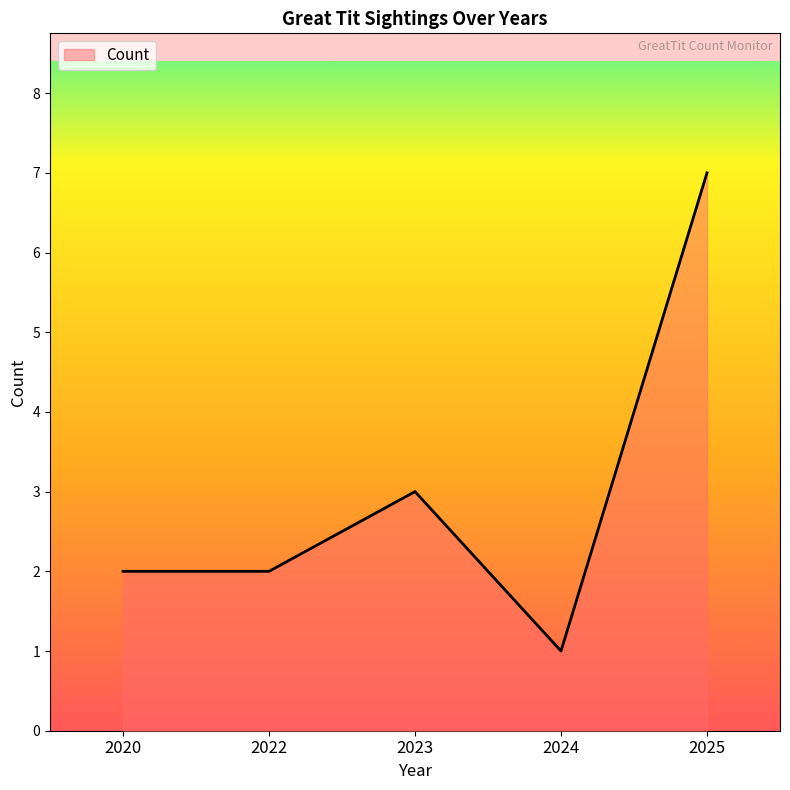

At which label is the value closest to 4?

2023